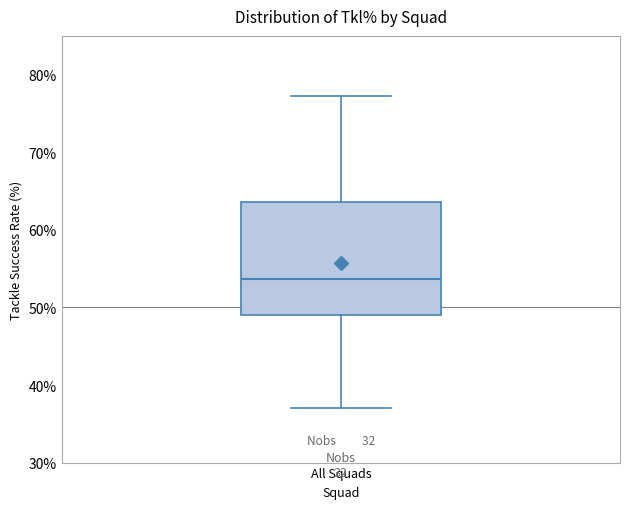

Where is the upper edge of the box for All Squads on the y-axis? The values are not printed on the chart, so give them approximately, as read against the axis.

64